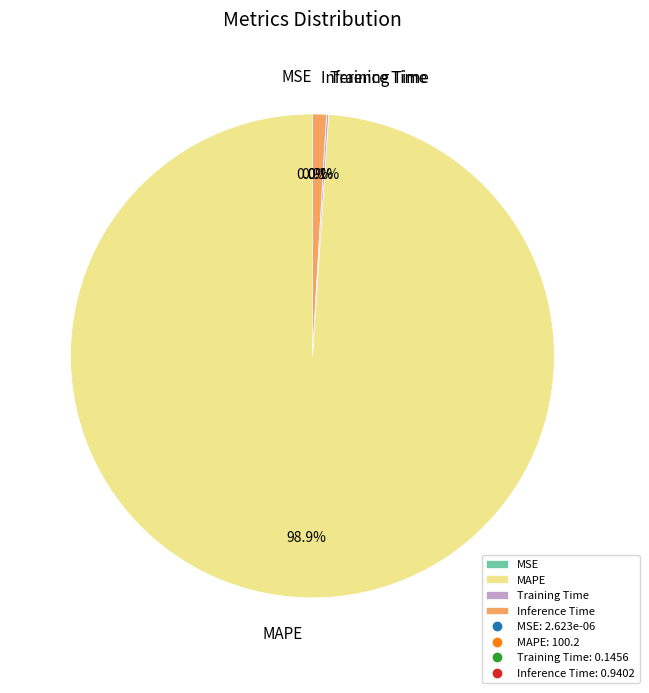

Is it true that Inference Time is 8% of the pie?

False